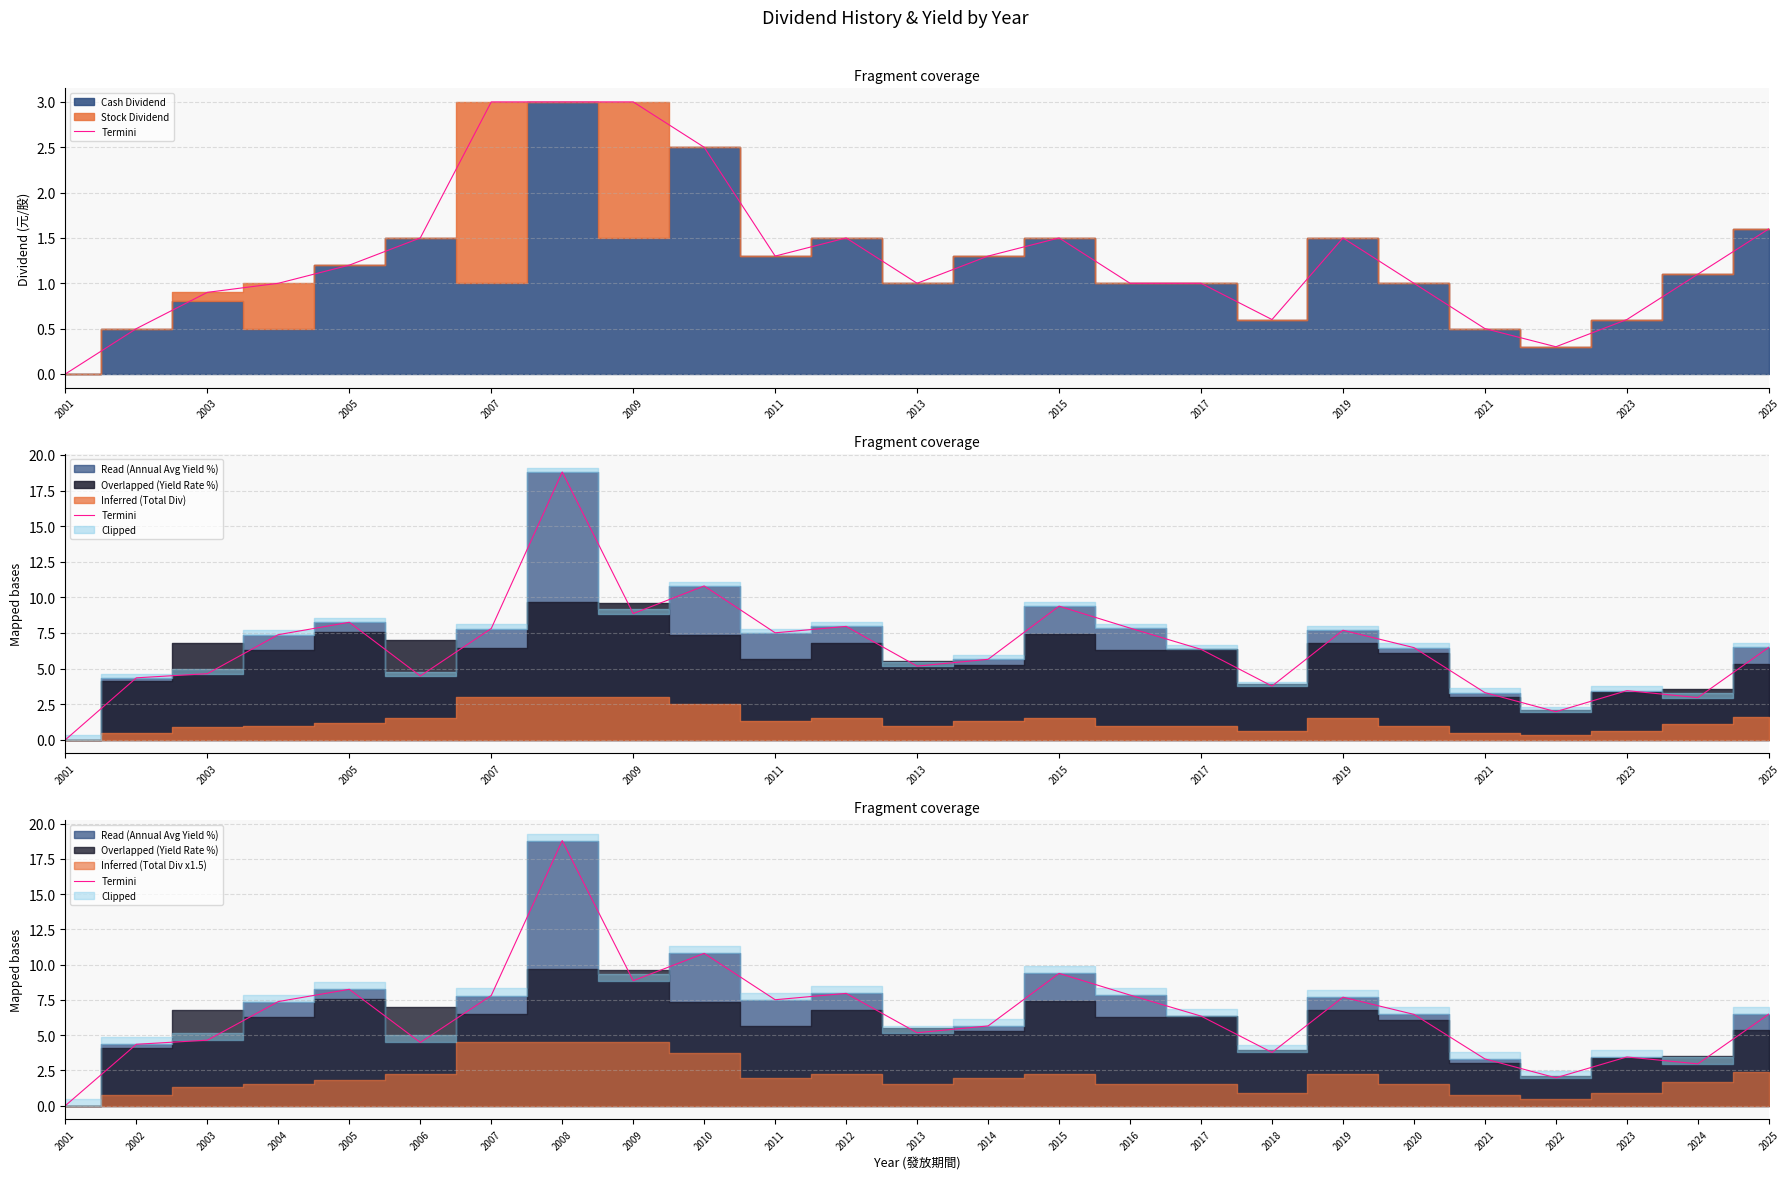

What is the ratio of the value at 2015 to the value at 2010?

0.9